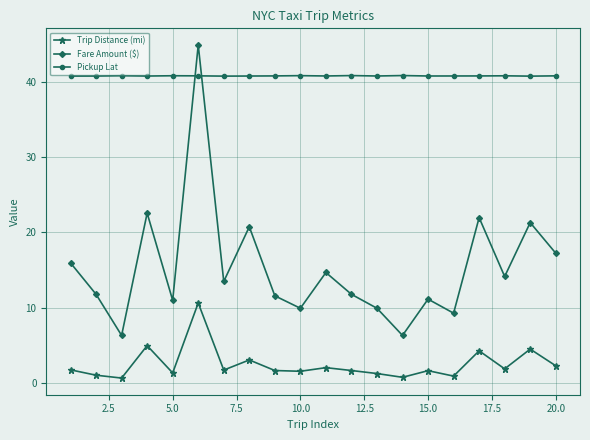

How many data points in Fare Amount ($) are above 13?

10